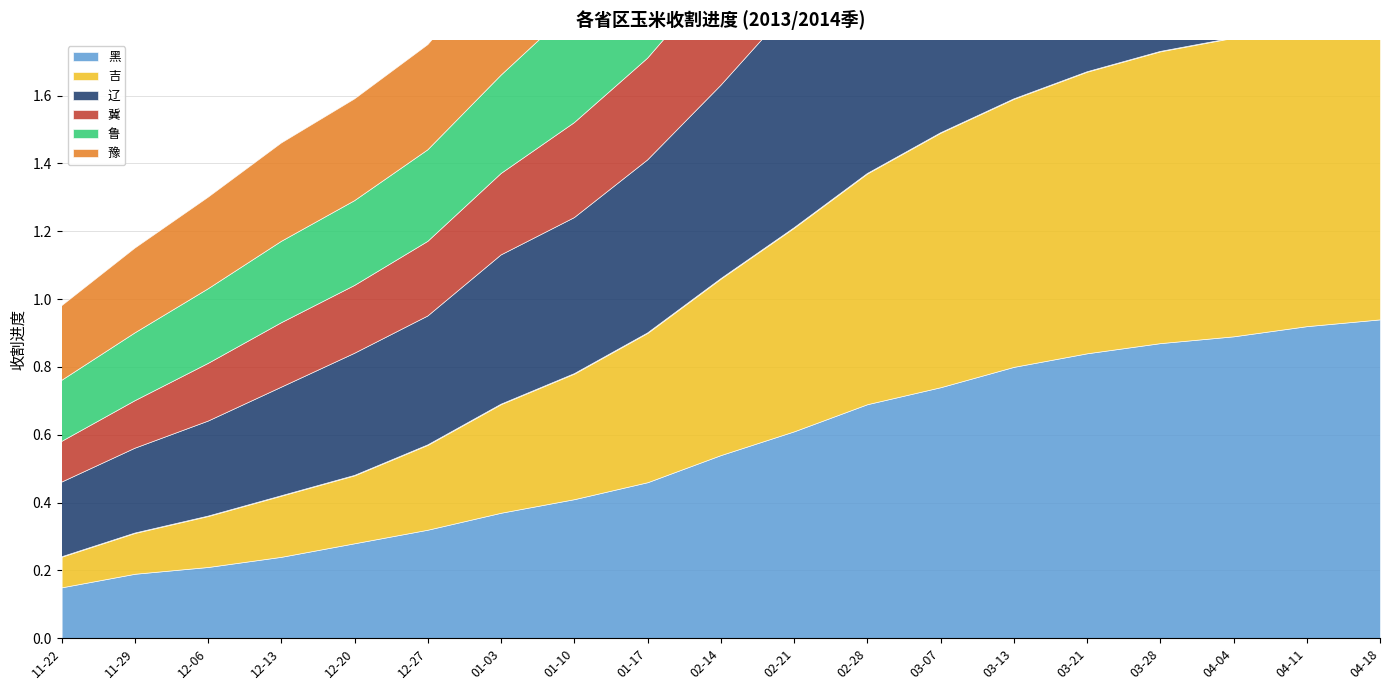

Count the number of data series in this chart.

6